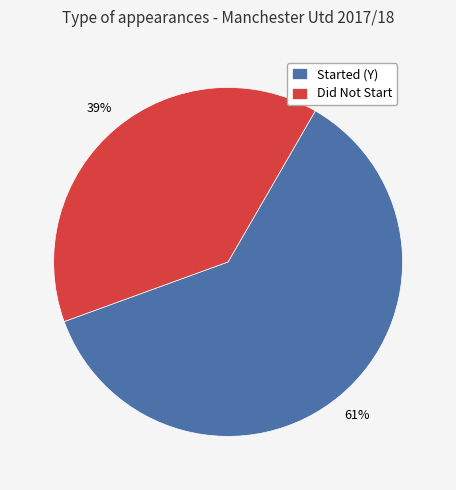

How many slices are in this pie chart?

2